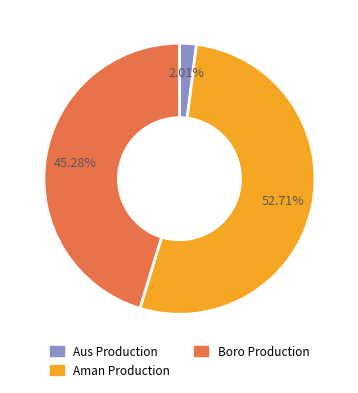

Rank the categories by value from lowest to highest.

Aus Production, Boro Production, Aman Production